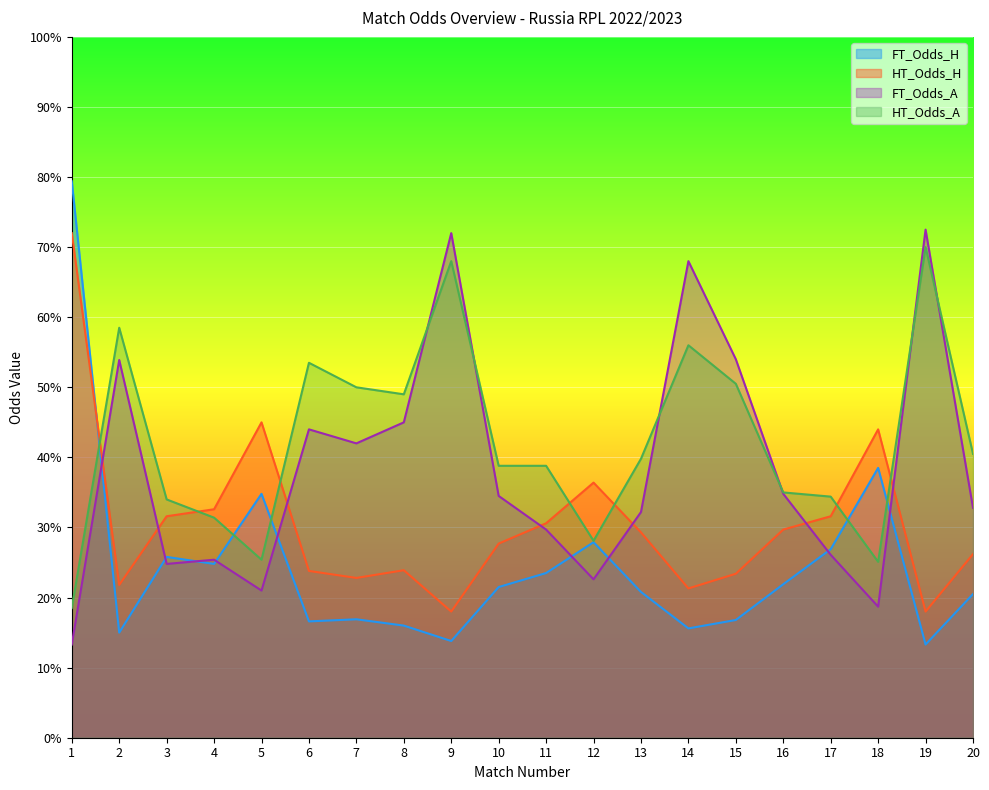

Is the value of FT_Odds_H at 10 greater than the value of HT_Odds_H at 1?

No